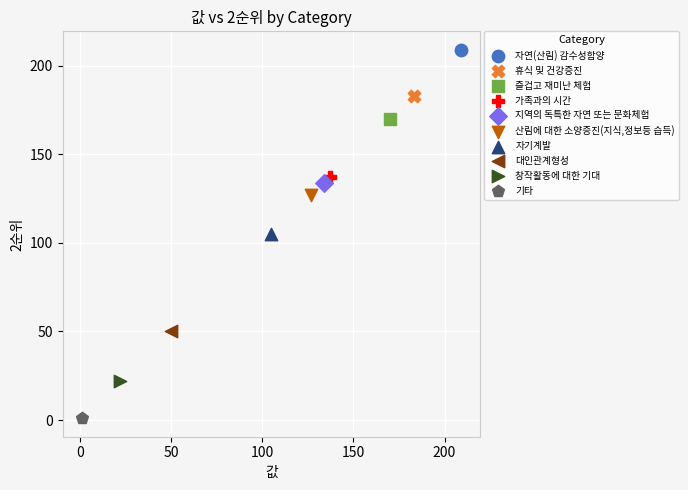

Which series reaches the maximum Y coordinate?

자연(산림) 감수성함양